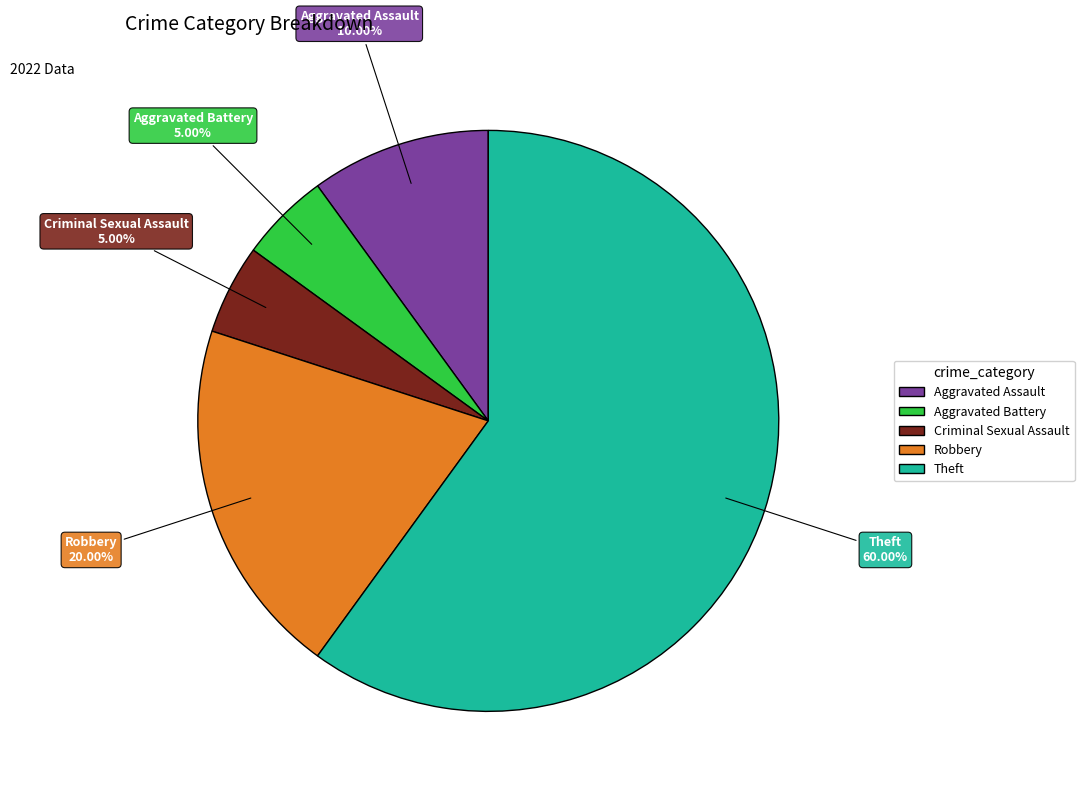

What is the majority slice?

Theft